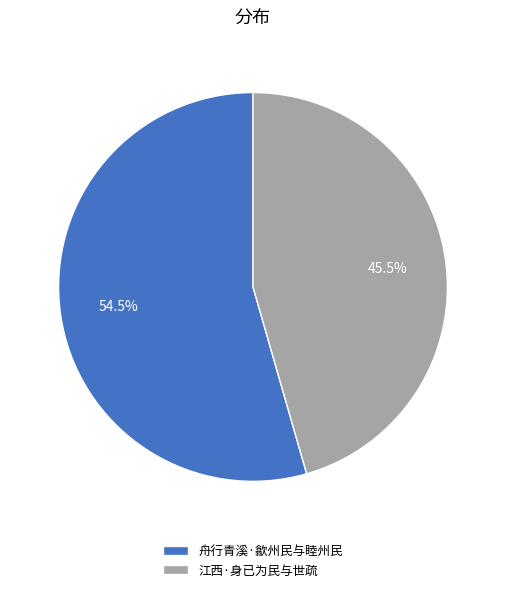

To the nearest percent, what is the average slice percentage?

50%